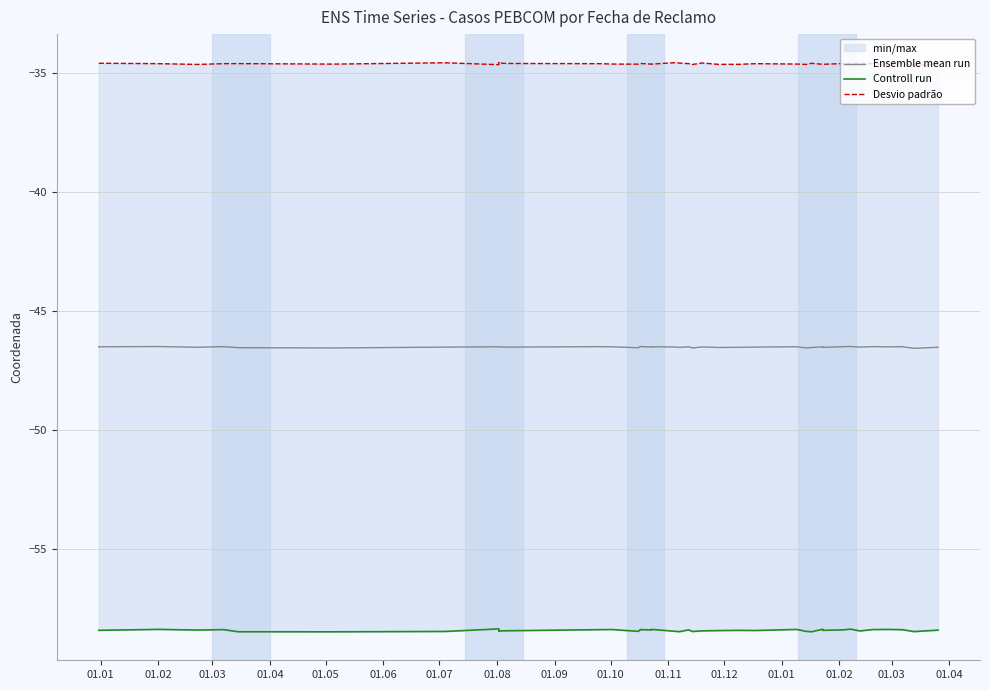

What is the difference between the maximum and second lowest values in the Controll run series?

0.1